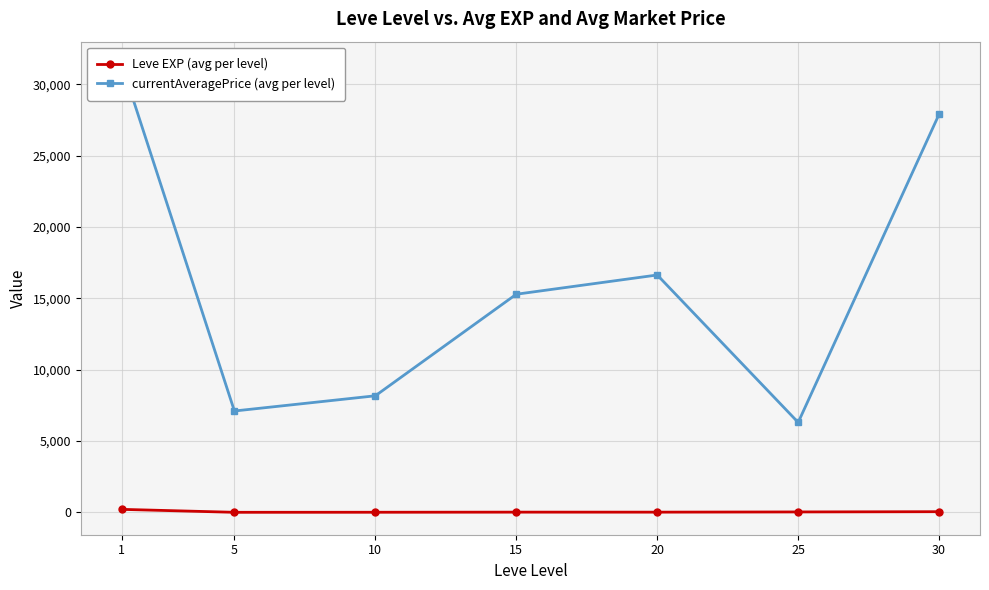

True or false: currentAveragePrice (avg per level) and Leve EXP (avg per level) intersect in this chart.

False